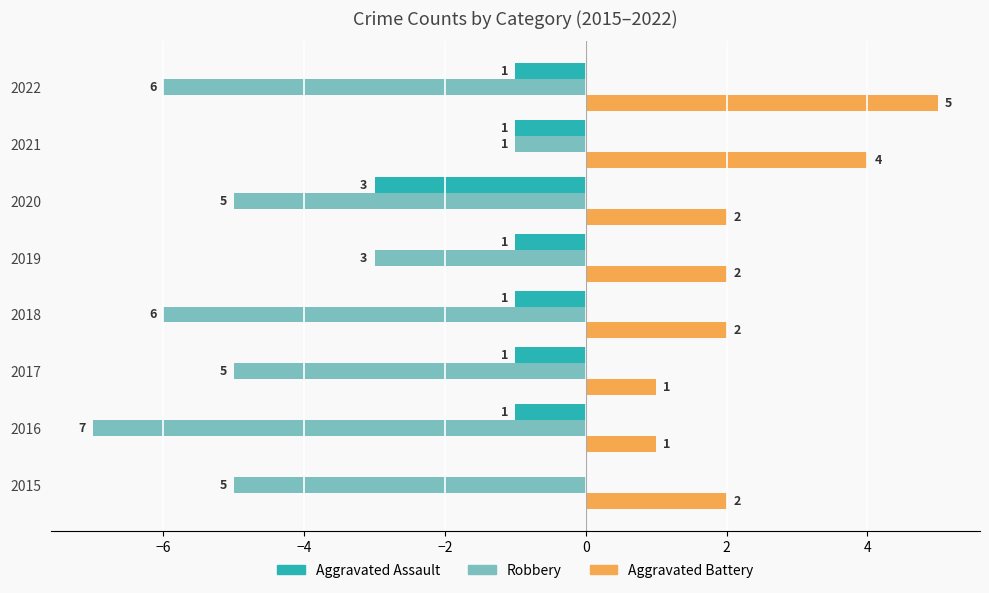

At which category is the sum across all series the highest?

2021